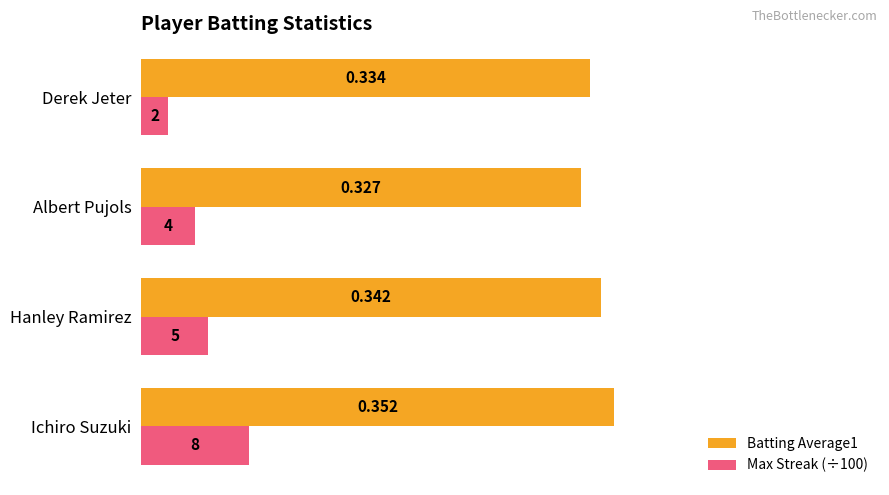

At which label is Batting Average1 closest to 0?

Albert Pujols